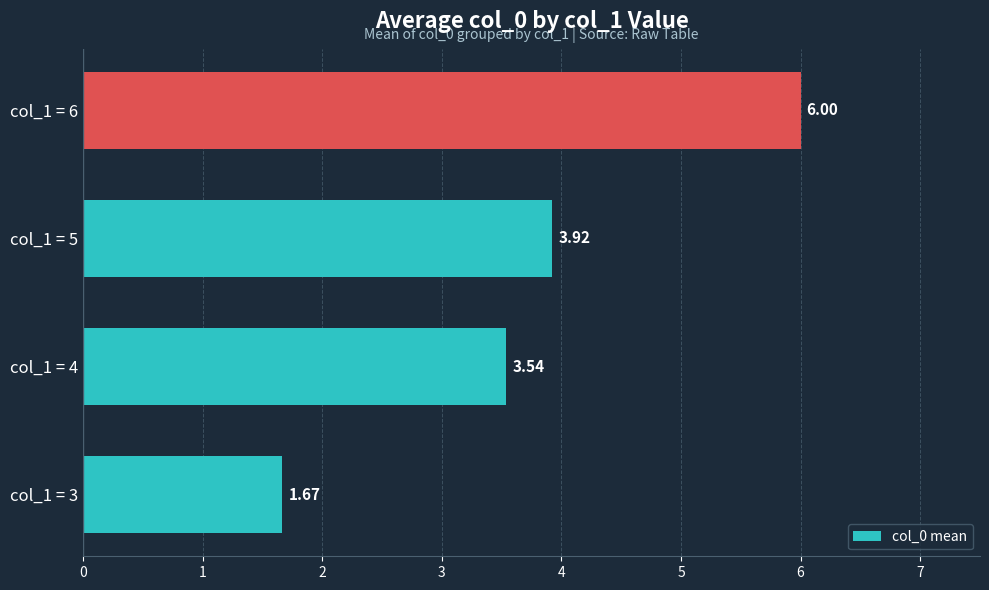

What is the average value?

3.8